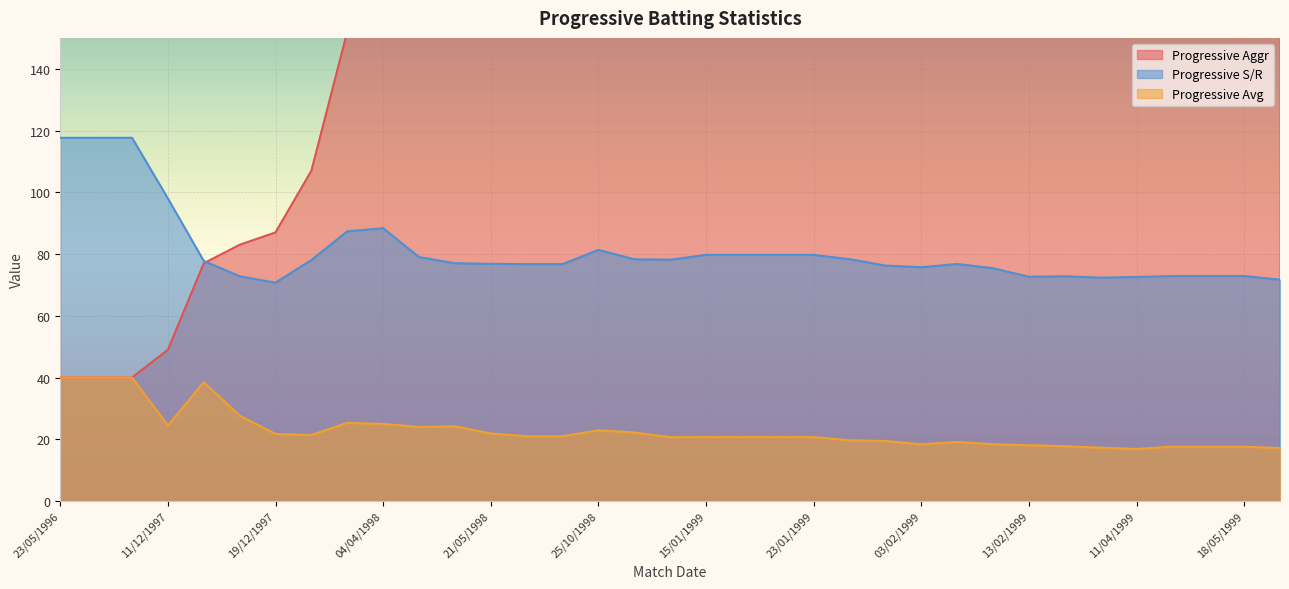

Reading left to right, extract all data points from this chart.

Progressive Aggr: 23/05/1996=40.0	25/05/1996=40.0	22/05/1997=40.0	11/12/1997=49.0	13/12/1997=77.0	15/12/1997=83.0	19/12/1997=87.0	29/03/1998=107.0	01/04/1998=152.0	04/04/1998=175.0	05/04/1998=192.0	08/04/1998=218.0	21/05/1998=219.0	23/05/1998=231.0	24/05/1998=231.0	25/10/1998=275.0	10/01/1999=289.0	11/01/1999=290.0	15/01/1999=311.0	17/01/1999=311.0	19/01/1999=311.0	23/01/1999=311.0	26/01/1999=315.0	29/01/1999=331.0	03/02/1999=331.0	05/02/1999=364.0	10/02/1999=368.0	13/02/1999=380.0	07/04/1999=391.0	09/04/1999=398.0	11/04/1999=405.0	12/04/1999=441.0	14/05/1999=441.0	18/05/1999=441.0	22/05/1999=446.0
Progressive Avg: 23/05/1996=40.0	25/05/1996=40.0	22/05/1997=40.0	11/12/1997=24.5	13/12/1997=38.5	15/12/1997=27.7	19/12/1997=21.8	29/03/1998=21.4	01/04/1998=25.3	04/04/1998=25.0	05/04/1998=24.0	08/04/1998=24.2	21/05/1998=21.9	23/05/1998=21.0	24/05/1998=21.0	25/10/1998=22.9	10/01/1999=22.2	11/01/1999=20.7	15/01/1999=20.7	17/01/1999=20.7	19/01/1999=20.7	23/01/1999=20.7	26/01/1999=19.7	29/01/1999=19.5	03/02/1999=18.4	05/02/1999=19.2	10/02/1999=18.4	13/02/1999=18.1	07/04/1999=17.8	09/04/1999=17.3	11/04/1999=16.9	12/04/1999=17.6	14/05/1999=17.6	18/05/1999=17.6	22/05/1999=17.1
Progressive S/R: 23/05/1996=117.7	25/05/1996=117.7	22/05/1997=117.7	11/12/1997=98.0	13/12/1997=77.8	15/12/1997=72.8	19/12/1997=70.7	29/03/1998=78.1	01/04/1998=87.4	04/04/1998=88.4	05/04/1998=79.0	08/04/1998=77.0	21/05/1998=76.8	23/05/1998=76.7	24/05/1998=76.7	25/10/1998=81.4	10/01/1999=78.3	11/01/1999=78.2	15/01/1999=79.7	17/01/1999=79.7	19/01/1999=79.7	23/01/1999=79.7	26/01/1999=78.4	29/01/1999=76.3	03/02/1999=75.7	05/02/1999=76.8	10/02/1999=75.4	13/02/1999=72.7	07/04/1999=72.8	09/04/1999=72.4	11/04/1999=72.6	12/04/1999=72.9	14/05/1999=72.9	18/05/1999=72.9	22/05/1999=71.7